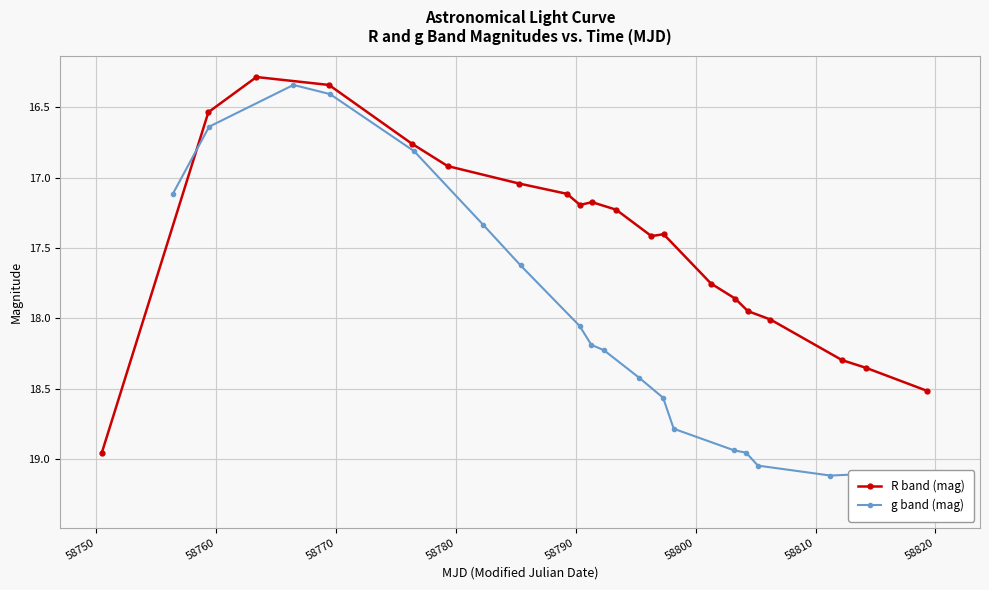

How many lines are shown in the chart?

2